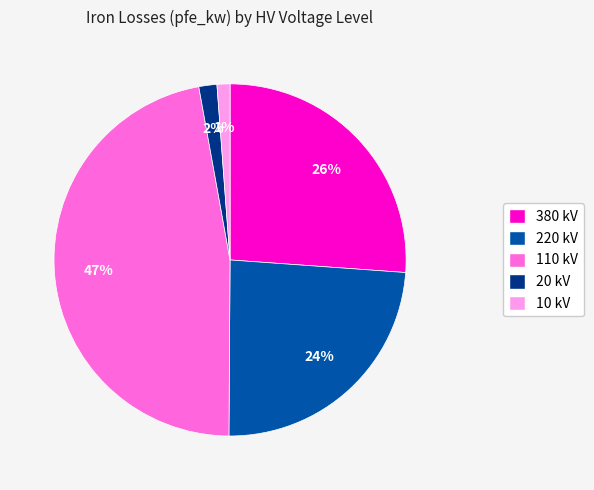

Is there any slice that represents more than half of the pie?

No